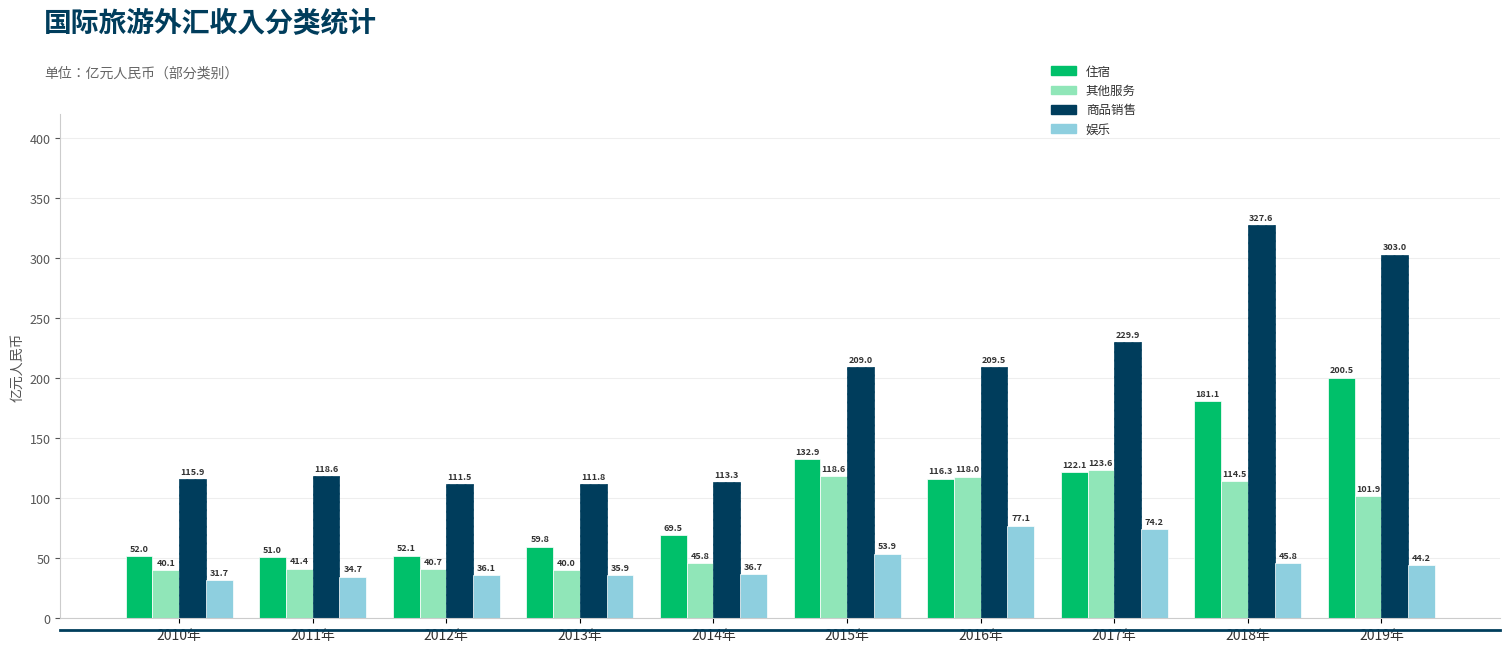

Which category has the highest value across all series?

2018年